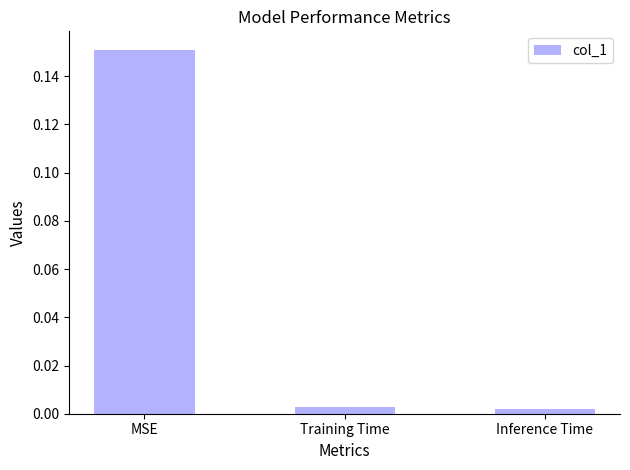

What is the label of the 2nd bar from the left?

Training Time